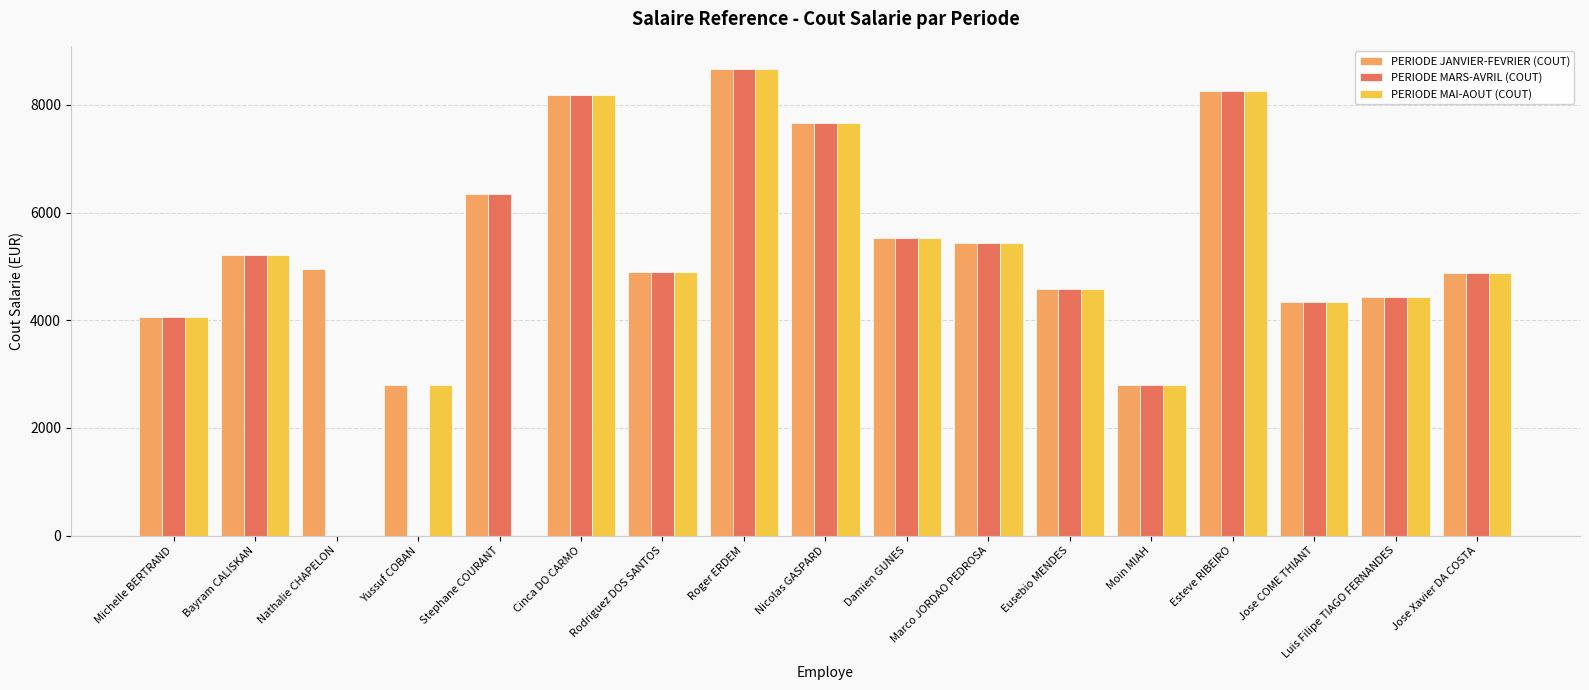

What is the greatest value displayed?

8665.3